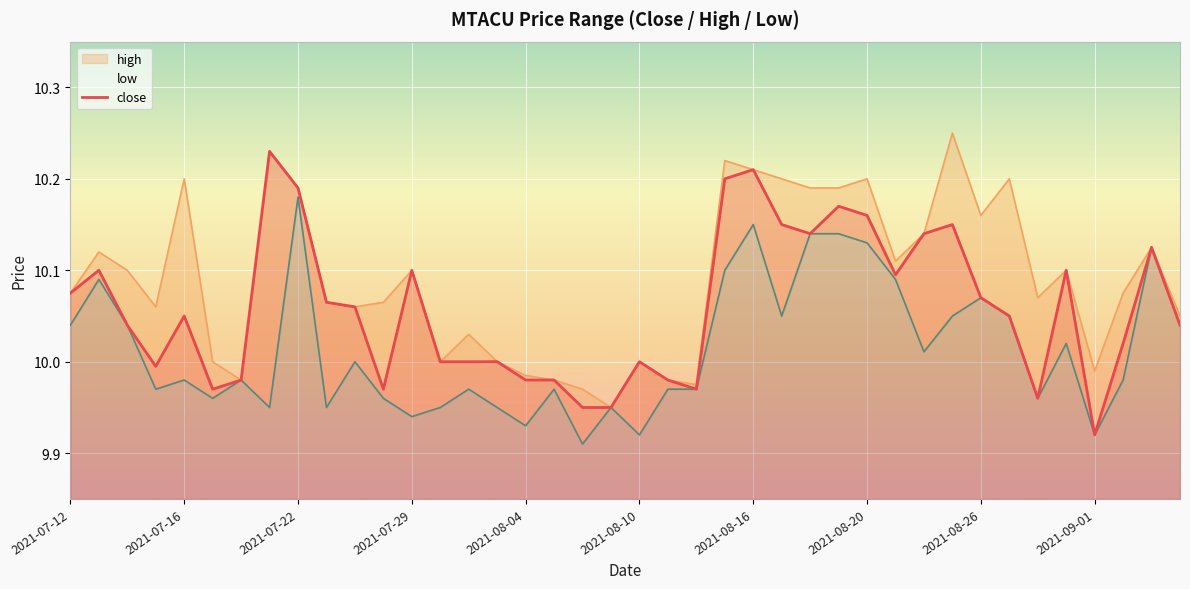

Is it true that close equals 15.5 at 2021-08-20?

False